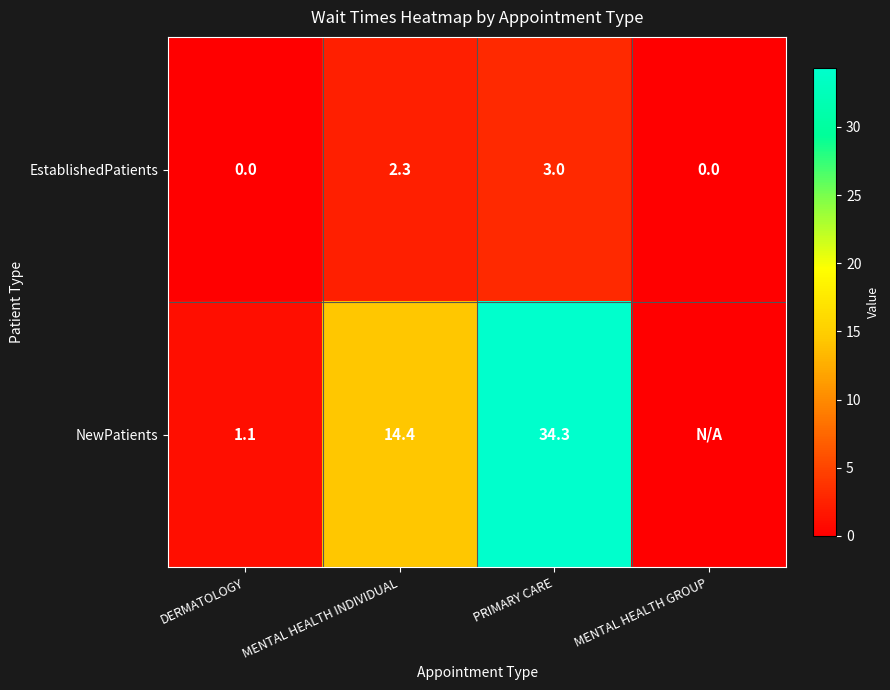

Is it true that NewPatients equals 0.6 at DERMATOLOGY?

False